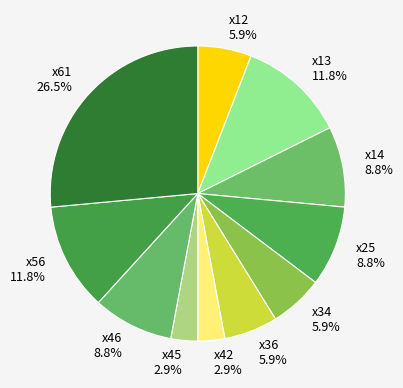

What is the largest slice in the pie chart?

x61